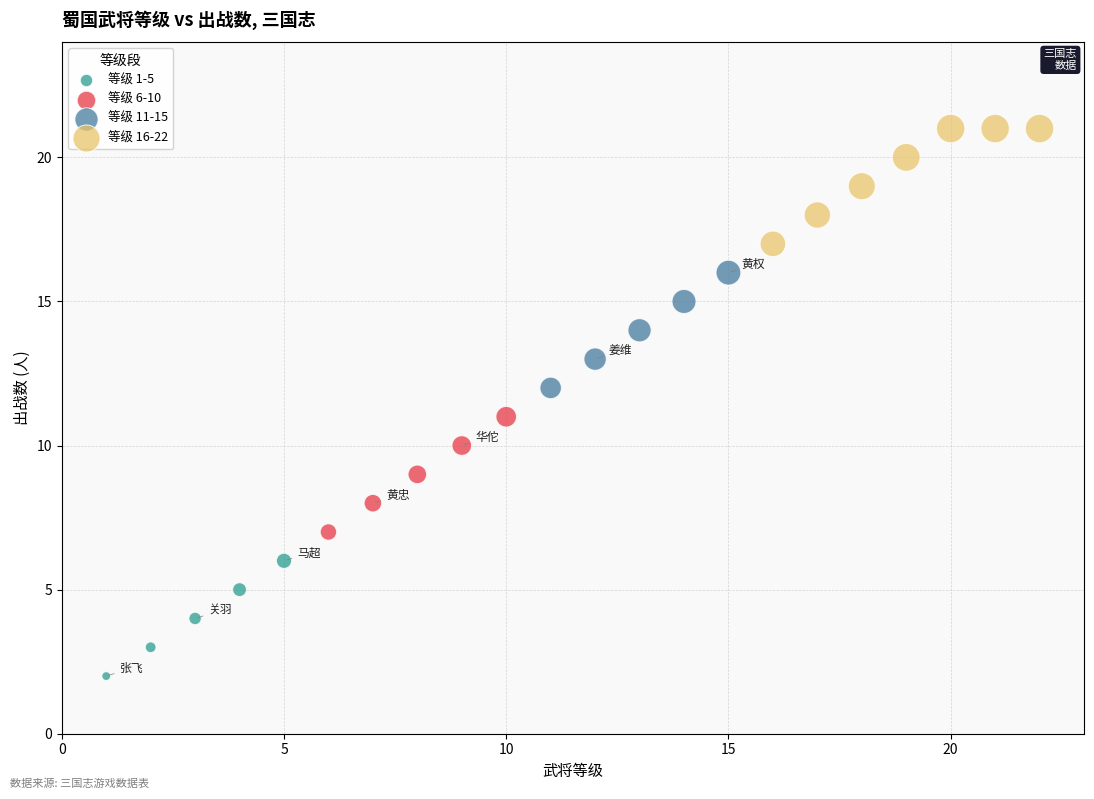

Which series contains the lowest Y value?

等级 1-5